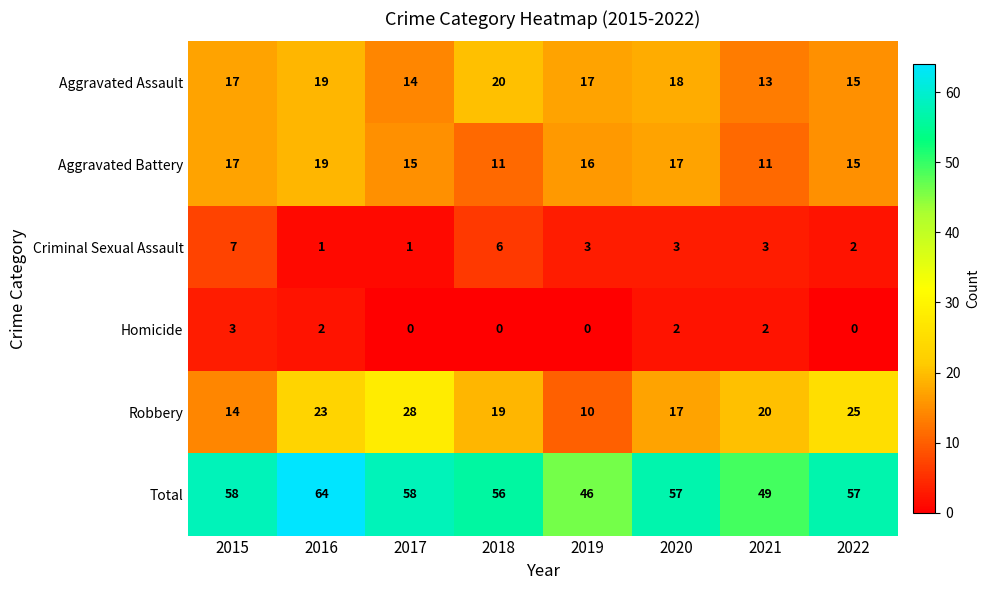

How many data points in Robbery are less than 20?

4